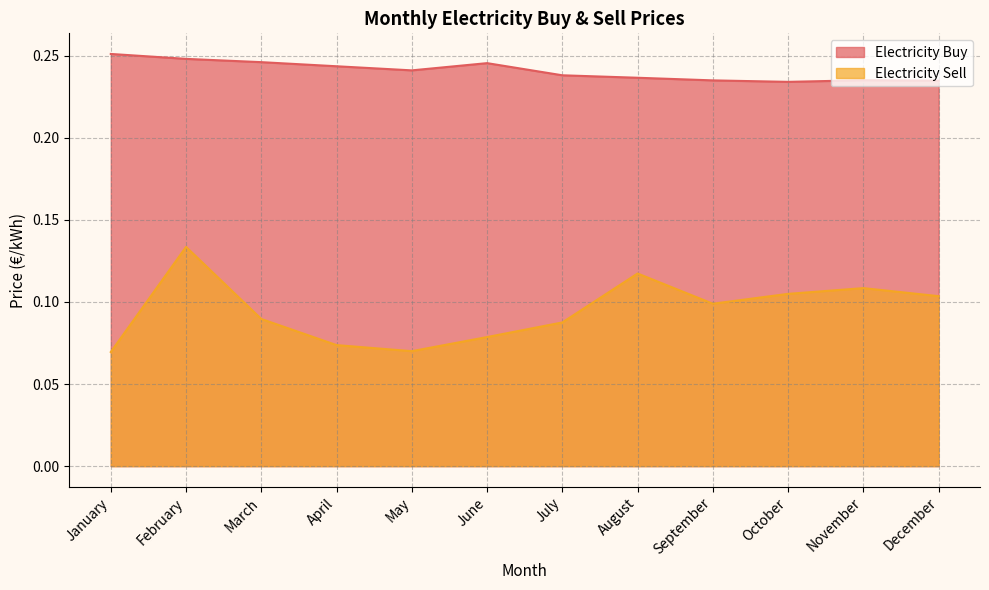

What is the sum of the Electricity Buy values at February and March?

0.5